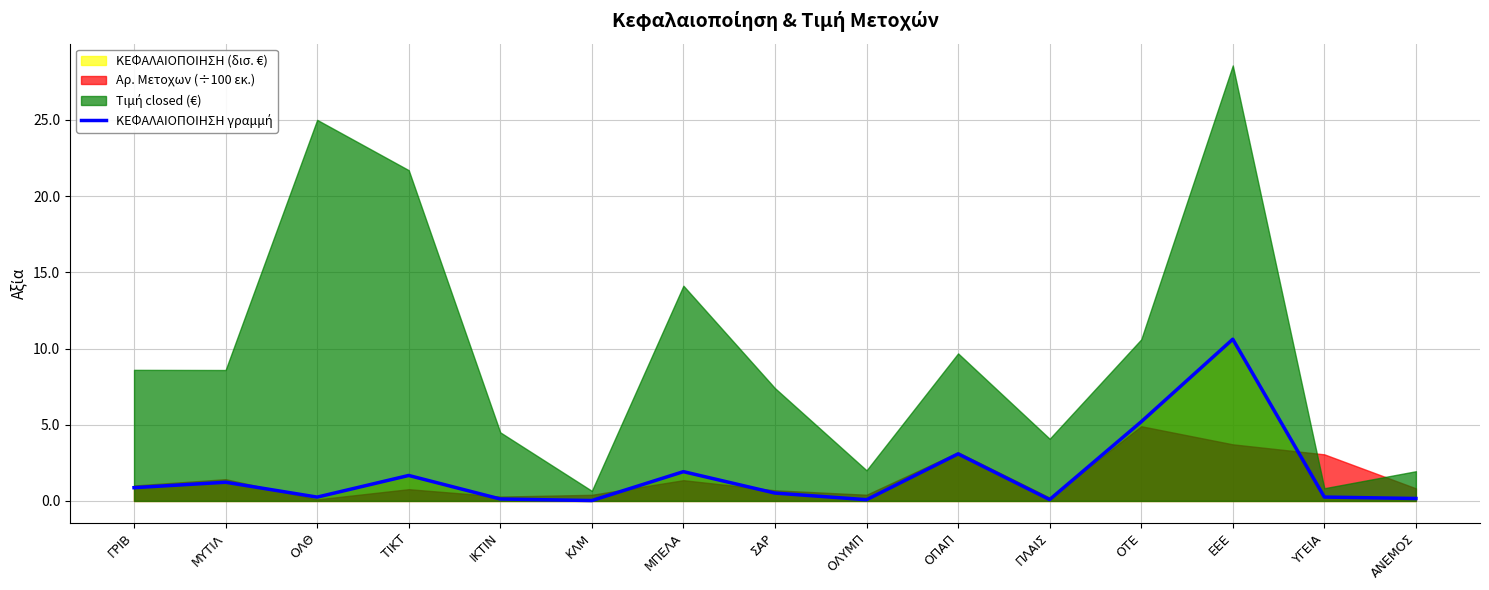

True or false: there are more than 1 points higher than both neighbors.

True